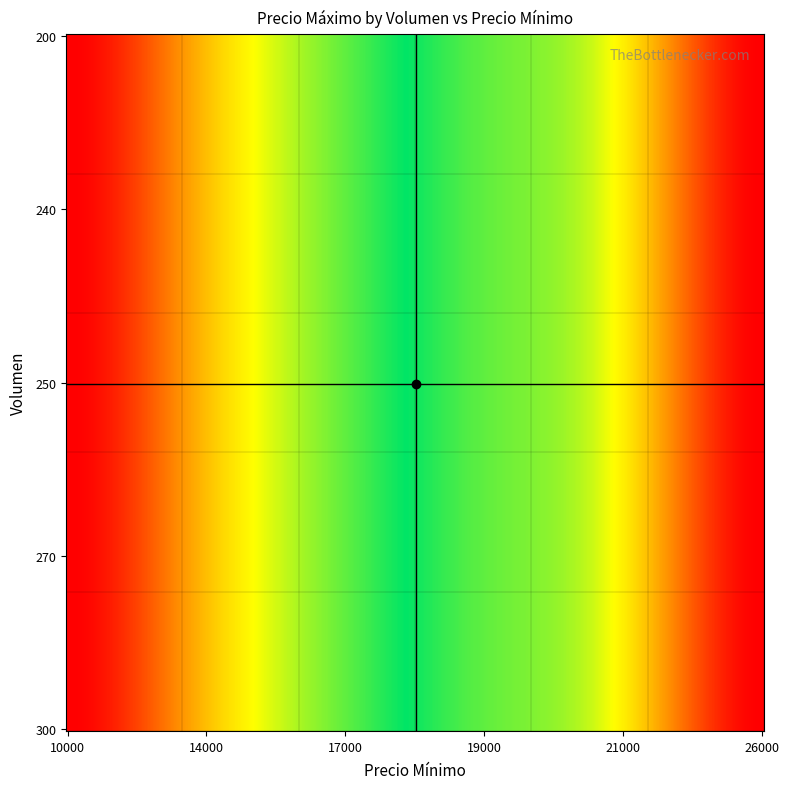

Reading left to right, extract all data points from this chart.

200: 10000=11000	14000=15000	17000=18000	19000=20000	21000=22000	26000=27000
240: 10000=11000	14000=15000	17000=18000	19000=20000	21000=22000	26000=27000
250: 10000=11000	14000=15000	17000=18000	19000=20000	21000=22000	26000=27000
270: 10000=11000	14000=15000	17000=18000	19000=20000	21000=22000	26000=27000
300: 10000=11000	14000=15000	17000=18000	19000=20000	21000=22000	26000=27000